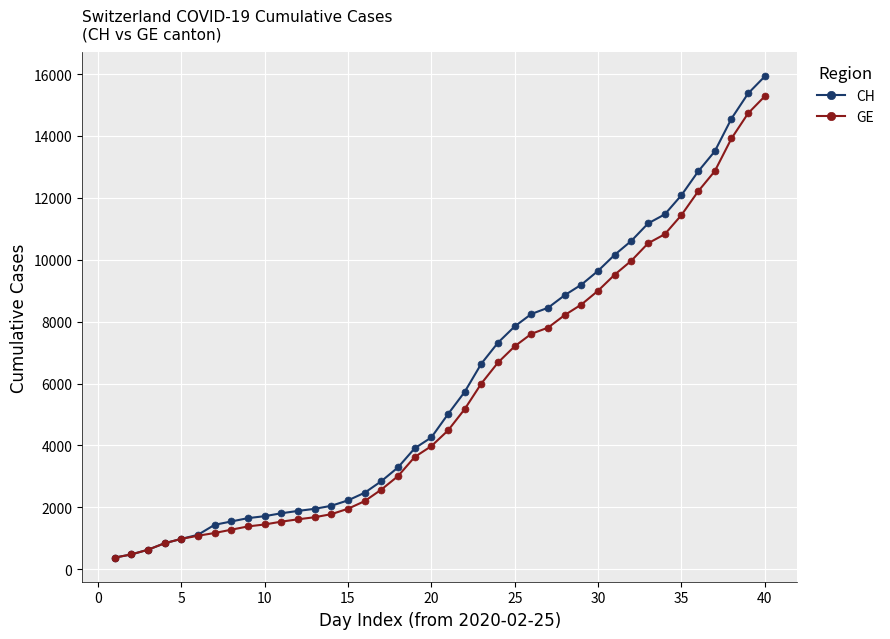

What is the average value of the GE series?

5641